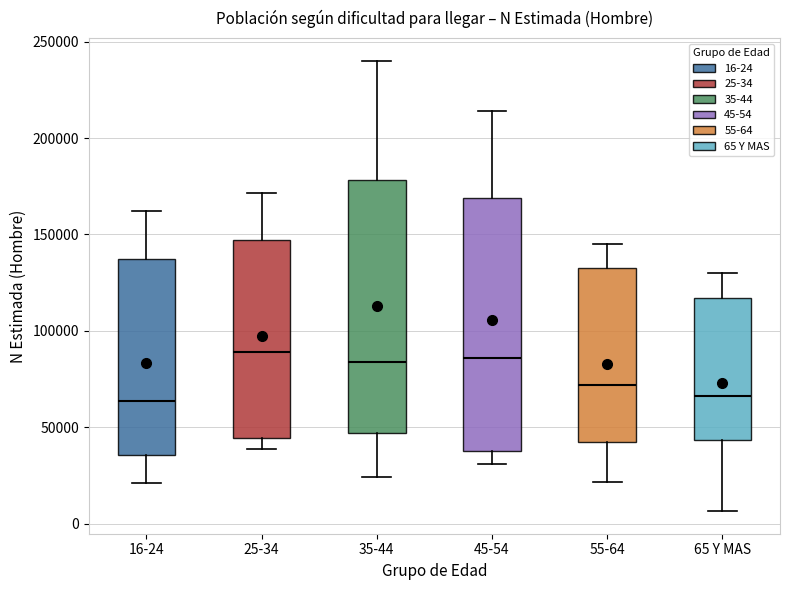

Reading left to right, read every box against the y-axis: the position of its median line, the range the box covers, and the ends of its whiskers. The values are not printed on the chart, so give them approximately, as read against the axis.

16-24: median 65000, box 35000 to 135000, whiskers 20000 to 160000
25-34: median 90000, box 45000 to 145000, whiskers 40000 to 170000
35-44: median 85000, box 45000 to 180000, whiskers 25000 to 240000
45-54: median 85000, box 40000 to 170000, whiskers 30000 to 215000
55-64: median 70000, box 40000 to 130000, whiskers 20000 to 145000
65 Y MAS: median 65000, box 45000 to 115000, whiskers 5000 to 130000